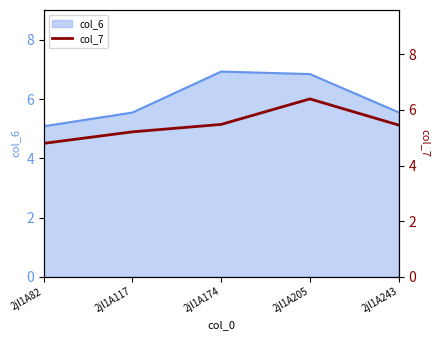

Reading right to left, what are all the values shown in this chart?

2jl1A243=5.5	2jl1A205=6.4	2jl1A174=5.5	2jl1A117=5.2	2jl1A82=4.8